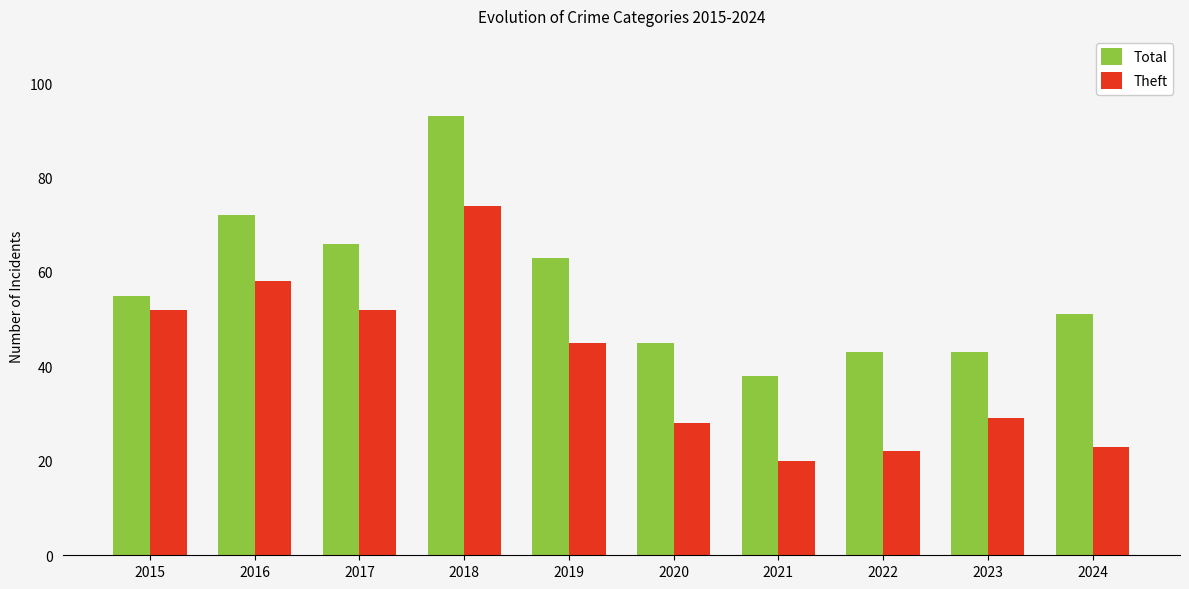

The Total series shows 93 at 2018. True or false?

True